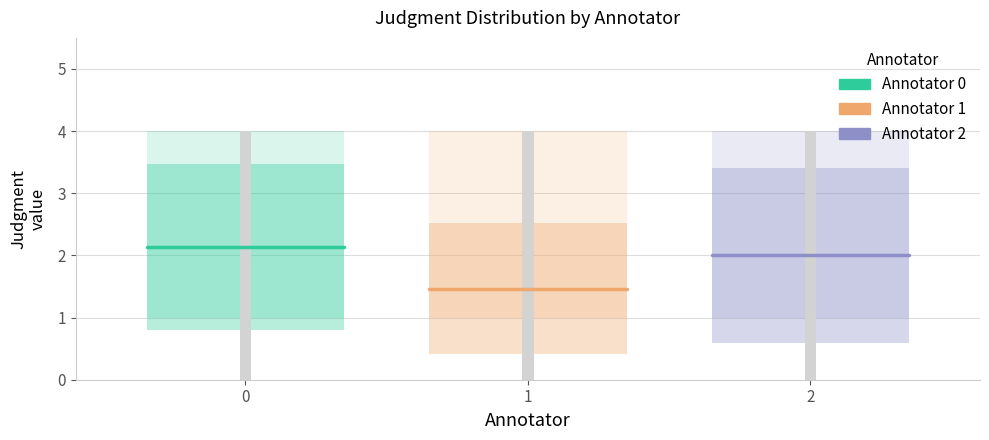

What are all the series names shown in the legend?

Annotator 0, Annotator 1, Annotator 2